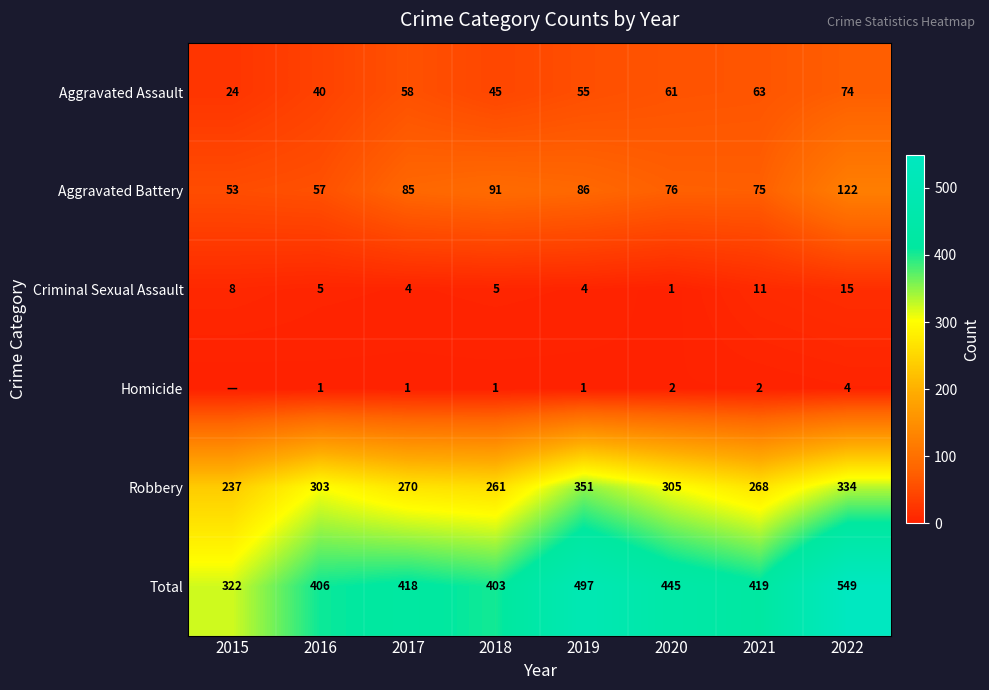

What is the spread (max minus min) of values at 2019?

496